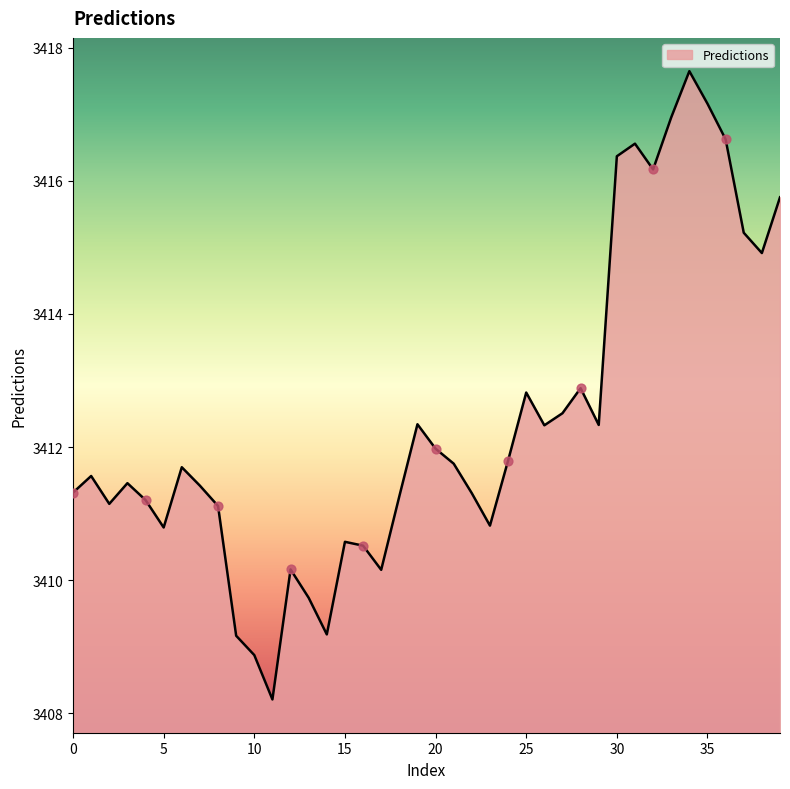

What is the smallest value displayed?

3408.2